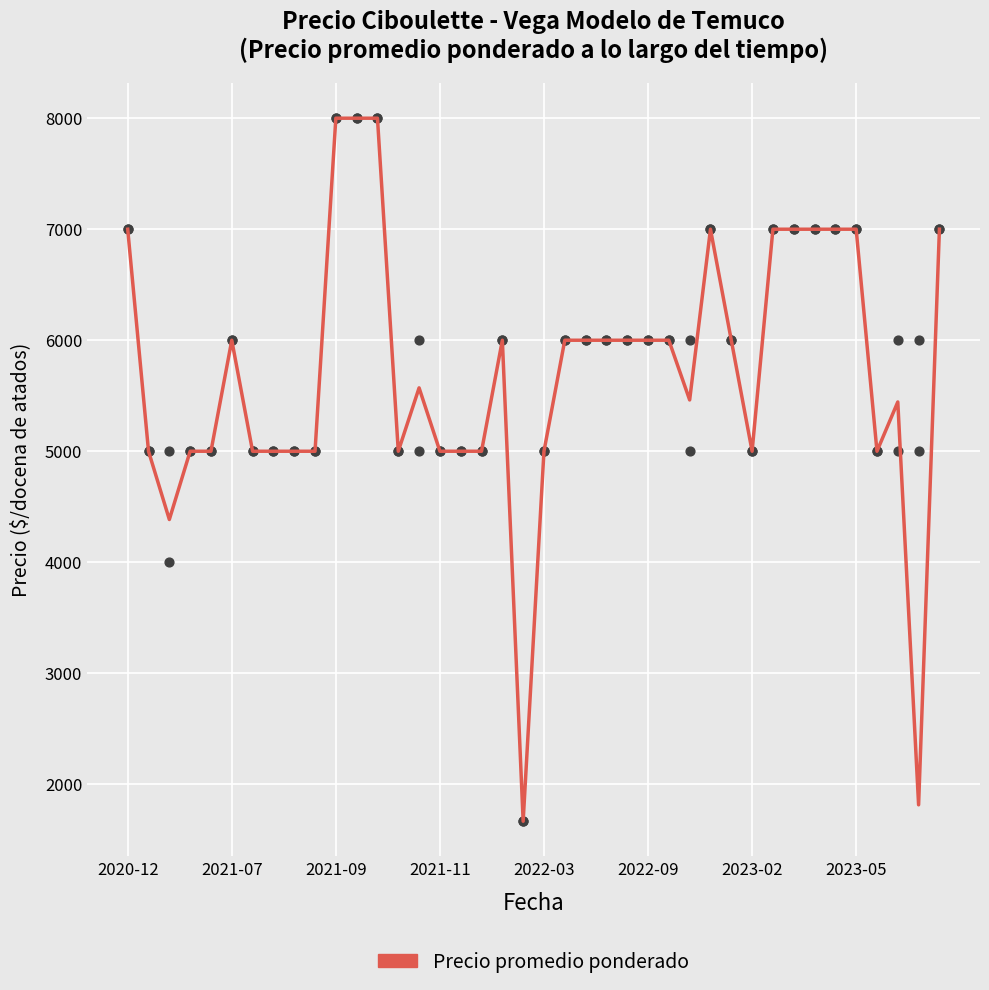

Approximately how many times larger is the value at 32 compared to 17?

1.4